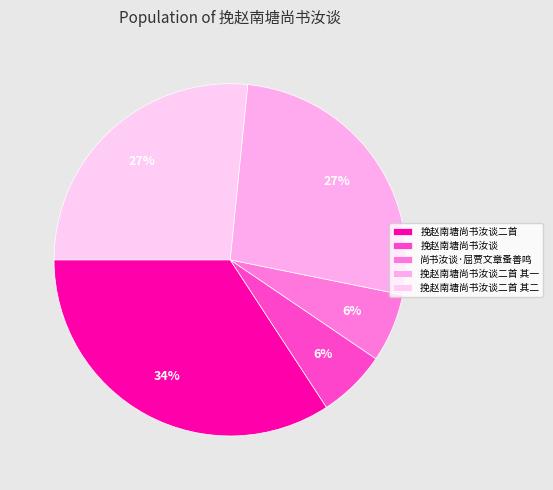

How many segments does this pie chart have?

5